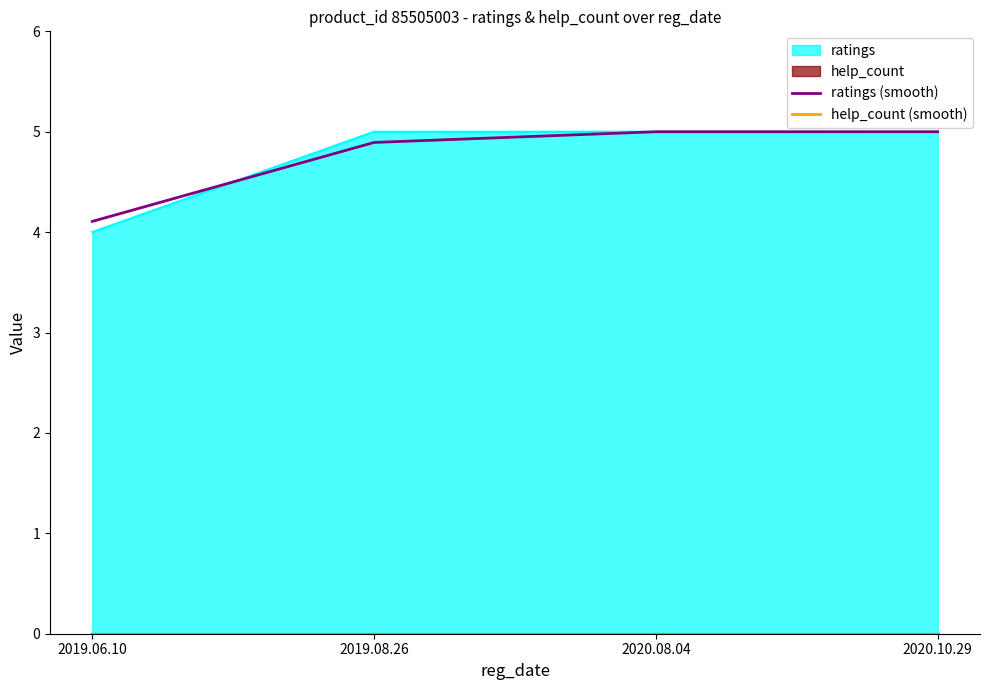

What is the label of the 4th point from the left?

2020.10.29